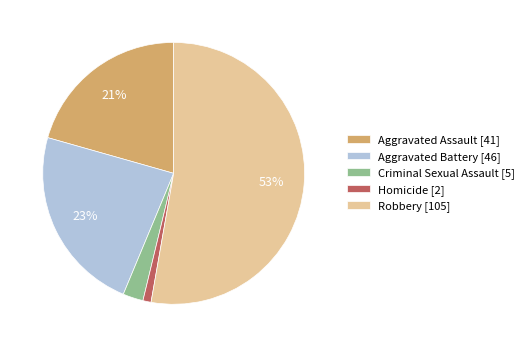

Count the number of slices in the pie.

5